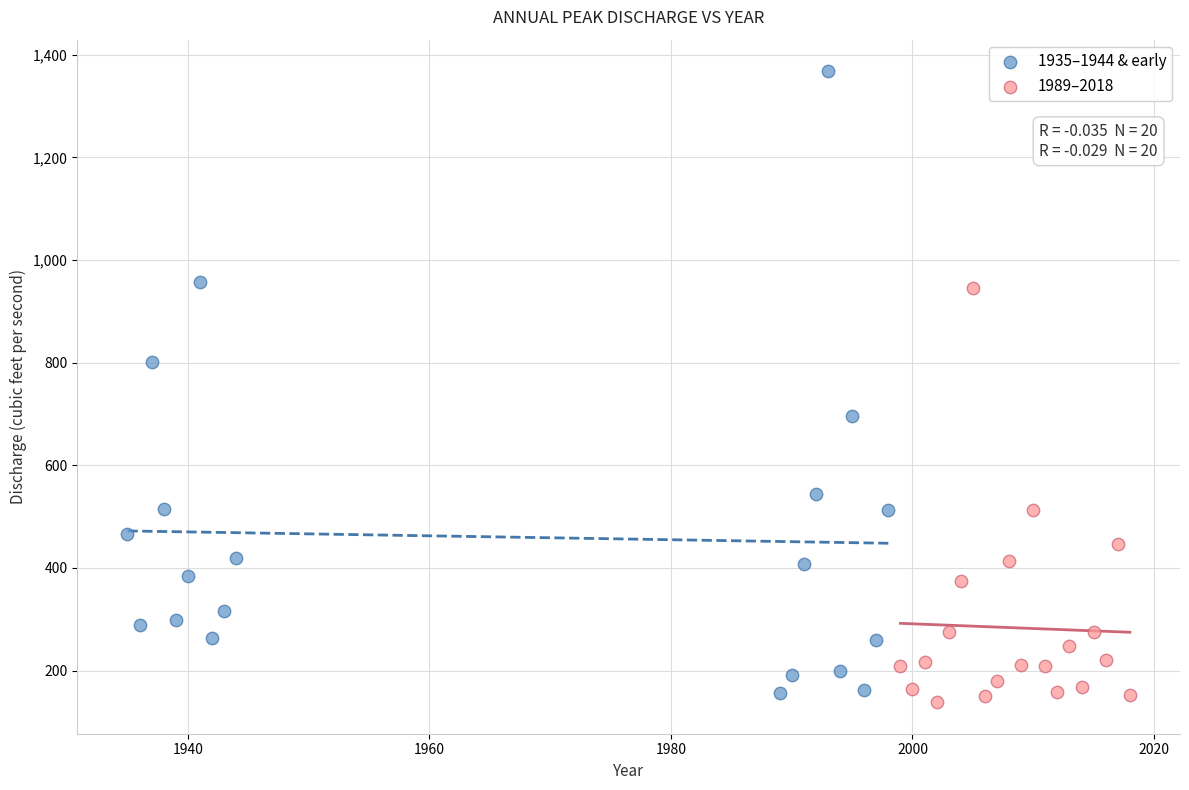

Which series has the largest Y range (max minus min)?

1935–1944 & early